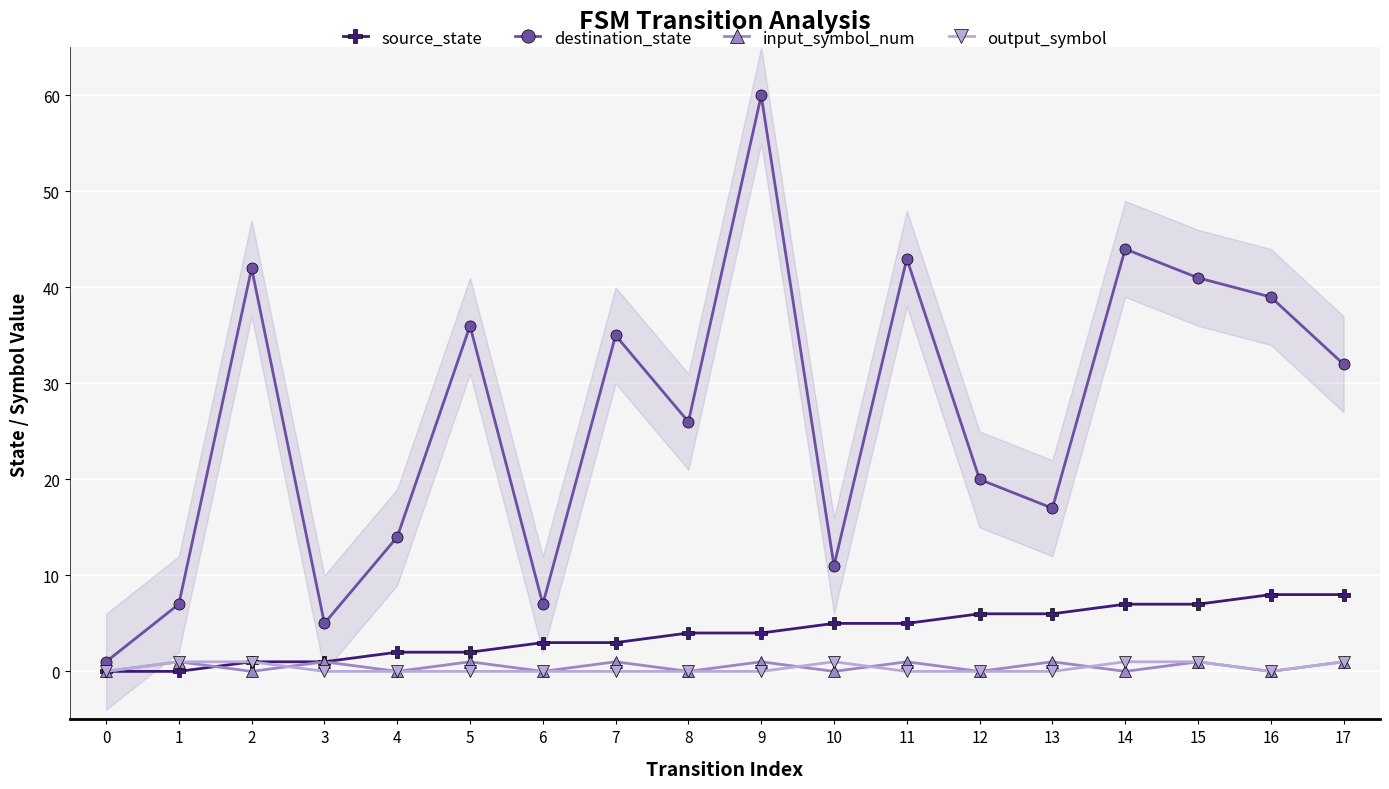

What is the value of the destination_state point at the 11th from the left?

11